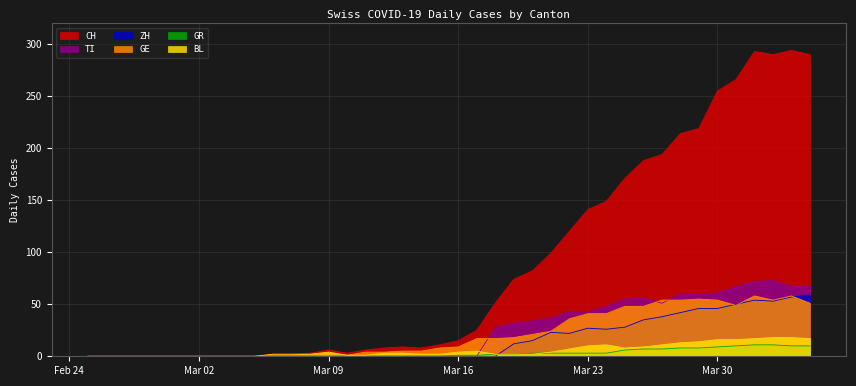

Which series has the largest total across all categories?

CH